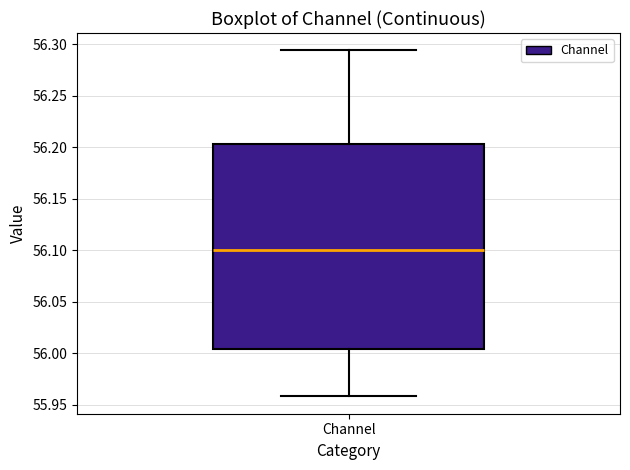

Transcribe this box plot: give where the median line is, the range the box spans, and where the two whiskers end, as read against the y-axis. The values are not printed on the chart, so give them approximately, as read against the axis.

median 56.100, box 56.005 to 56.205, whiskers 55.960 to 56.295